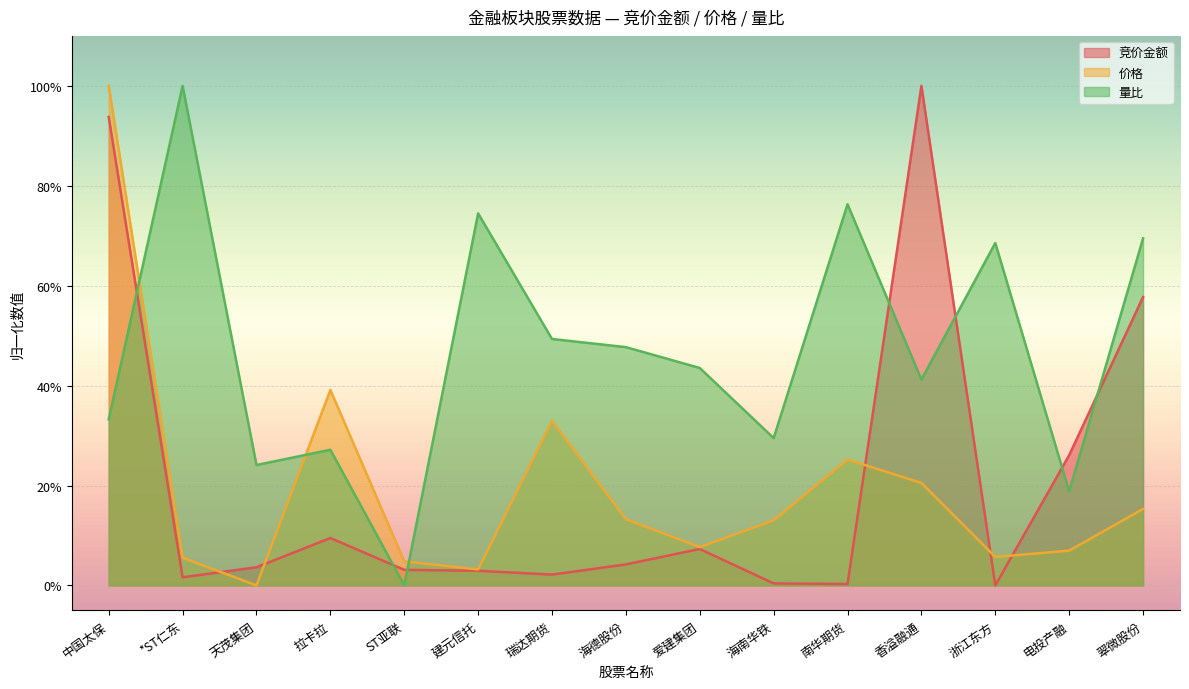

Reading left to right, transcribe all the data shown in this chart.

竞价金额: 0.9	0.0	0.0	0.1	0.0	0.0	0.0	0.0	0.1	0.0	0.0	1.0	0.0	0.3	0.6
价格: 1.0	0.1	0.0	0.4	0.0	0.0	0.3	0.1	0.1	0.1	0.3	0.2	0.1	0.1	0.2
量比: 0.3	1.0	0.2	0.3	0.0	0.7	0.5	0.5	0.4	0.3	0.8	0.4	0.7	0.2	0.7